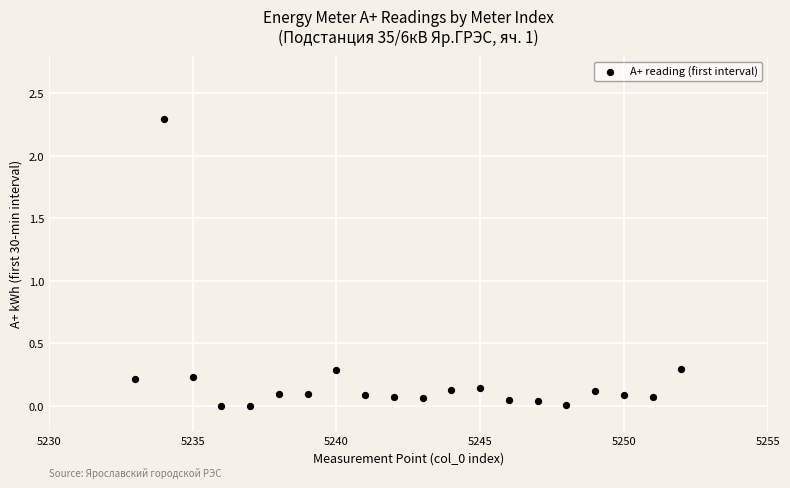

What is the range of X values (max minus min)?

19.0